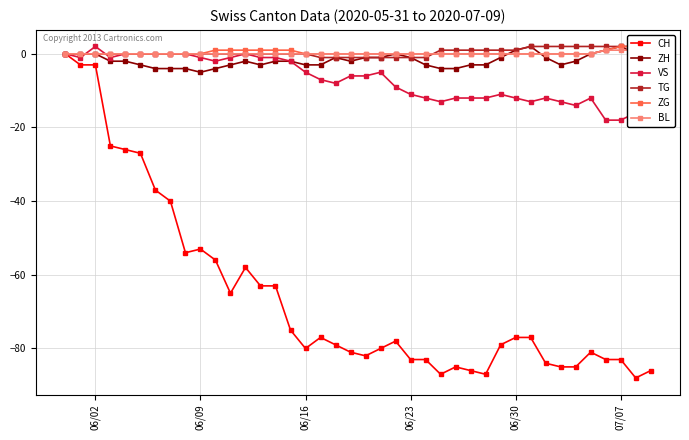

True or false: VS has more than 1 points higher than both neighbors.

True